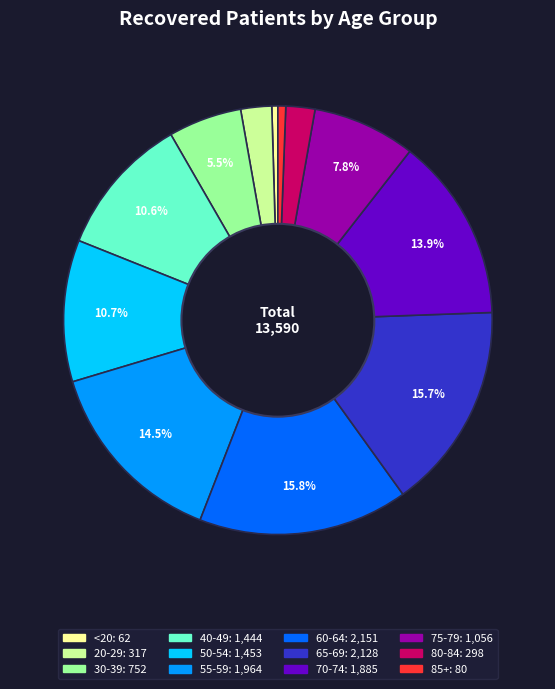

Is there any slice that represents more than half of the pie?

No